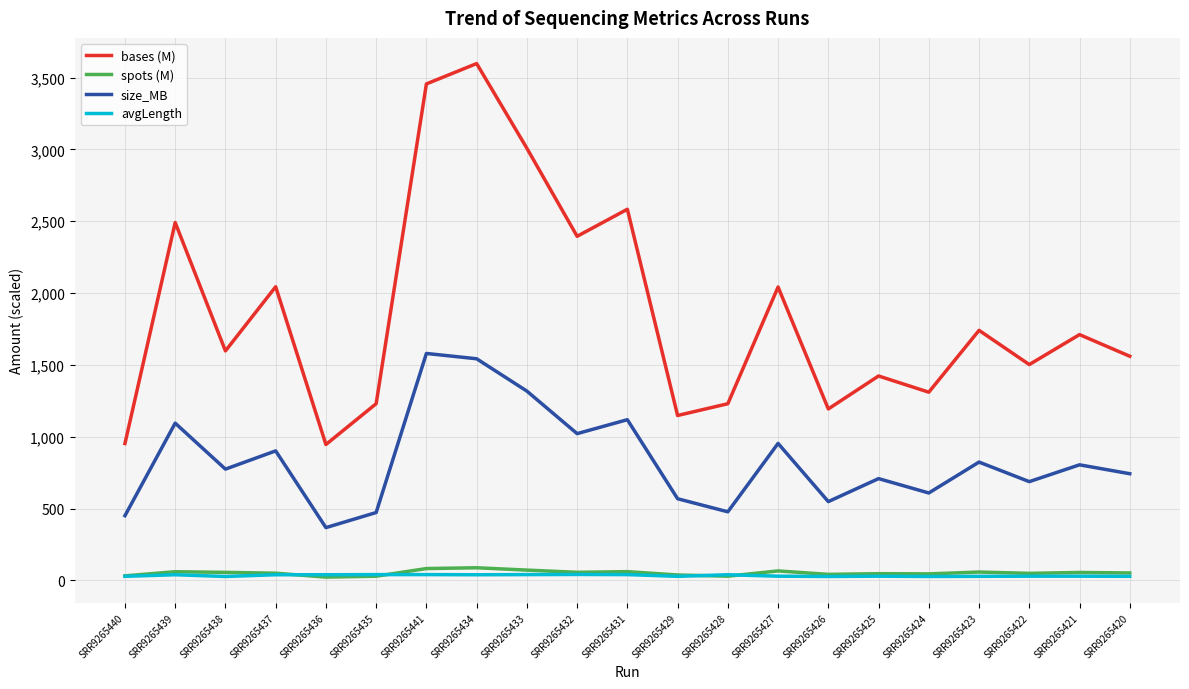

Which series has the largest range (max minus min)?

bases (M)